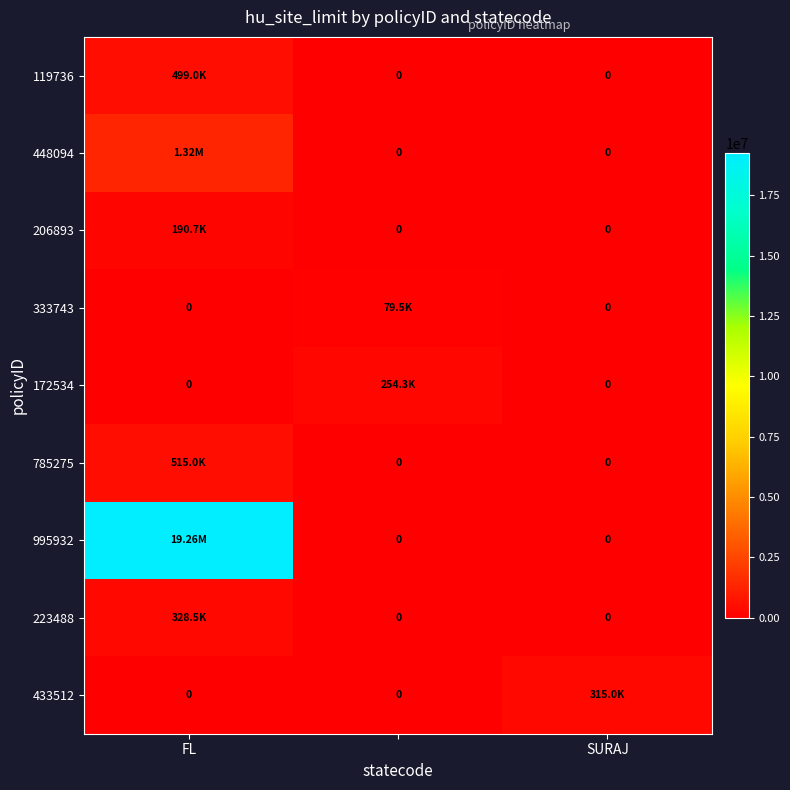

The value of 119736 at FL is 691981.2. True or false?

False